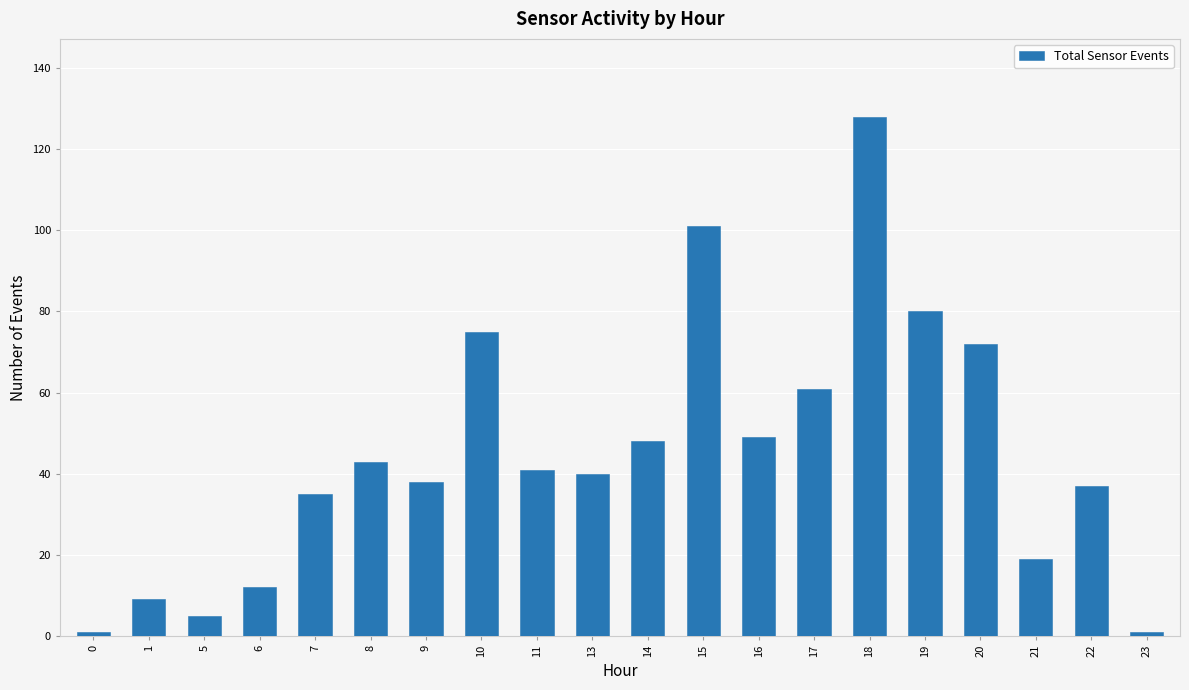

Are the bars grouped side by side (vs. stacked)?

No